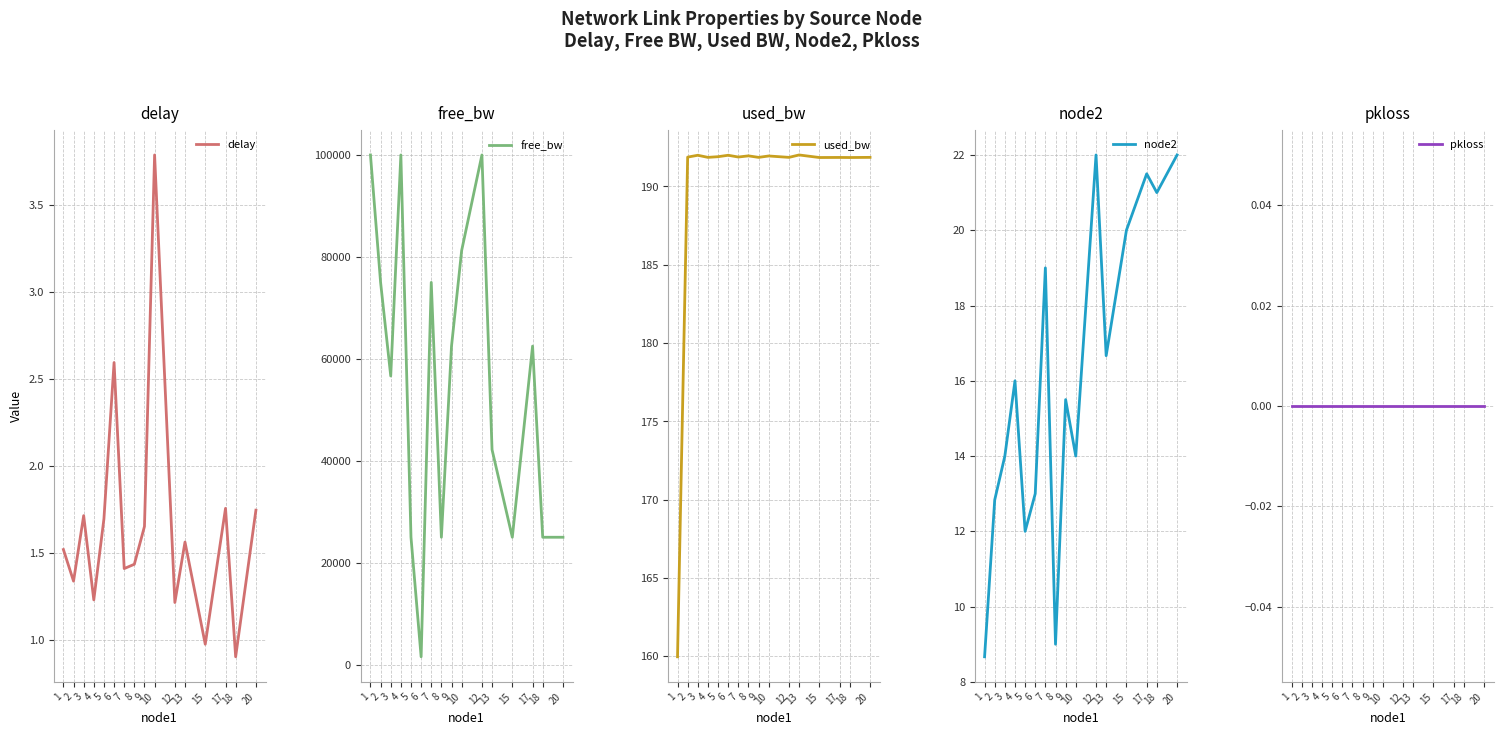

True or false: delay and pkloss cross at least once.

False